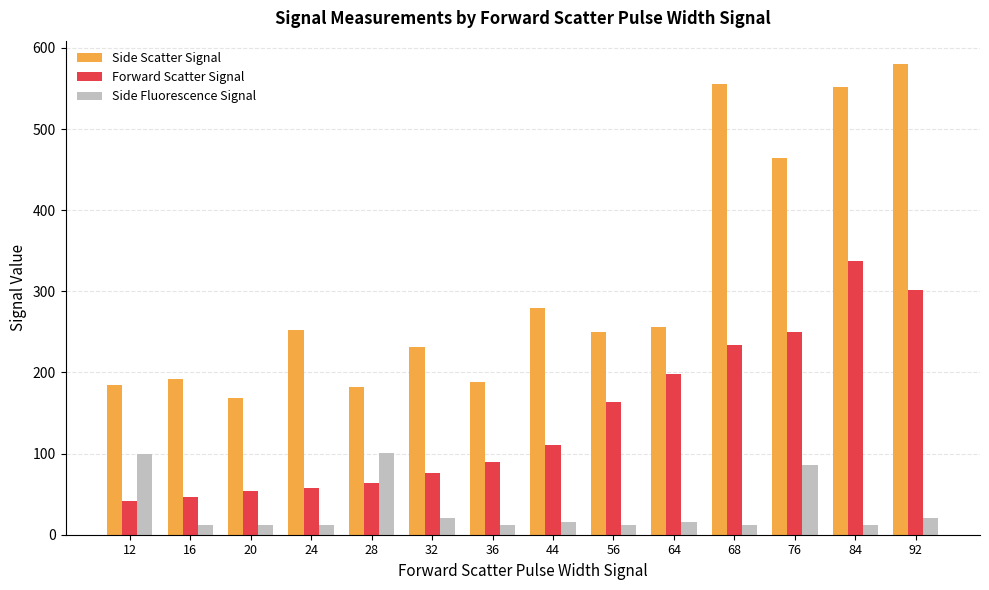

What is the difference between the second highest and second lowest values in the Forward Scatter Signal series?

256.0